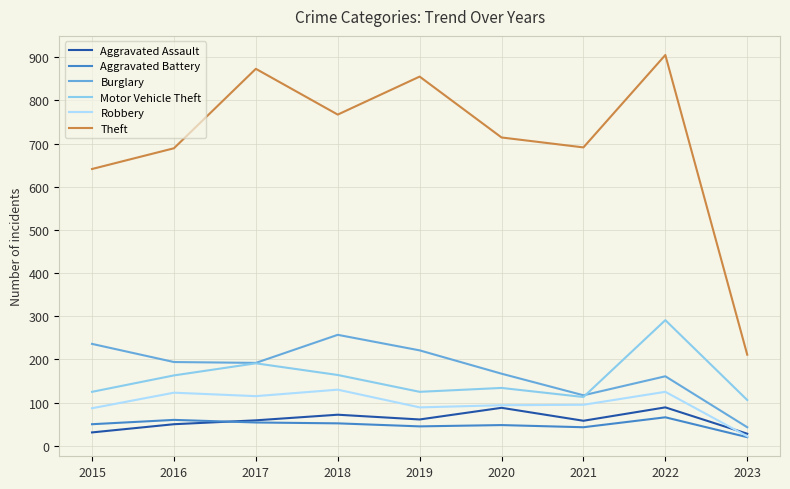

What is the sum of the Aggravated Battery values at 2017 and 2020?

102